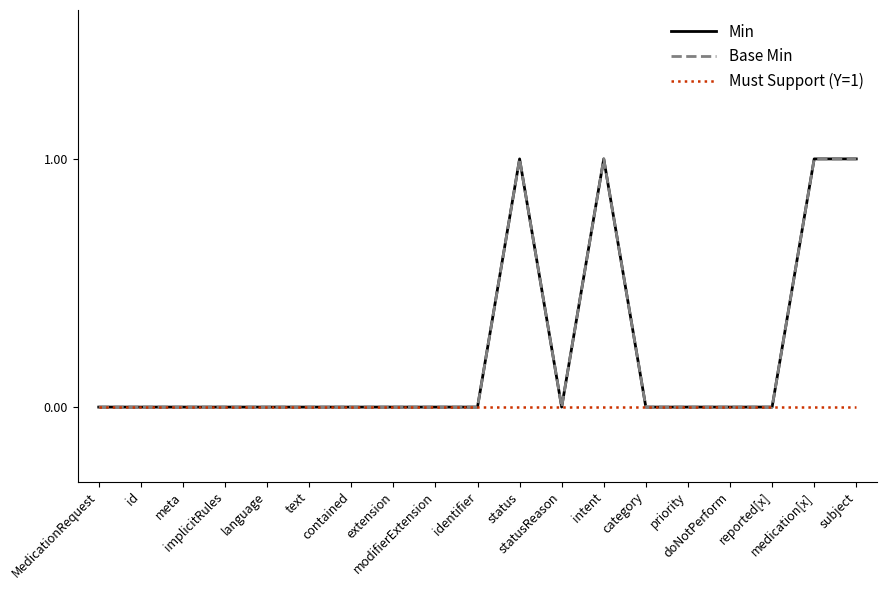

At how many categories does at least one series exceed 0?

4